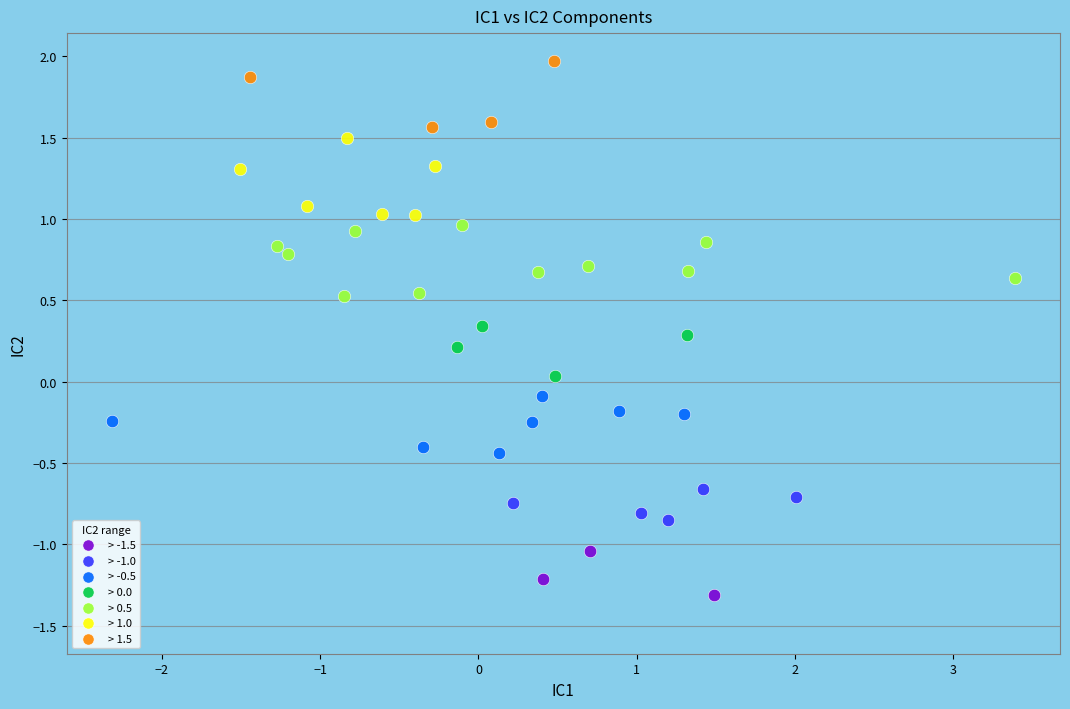

Which series reaches the maximum Y coordinate?

> 1.5